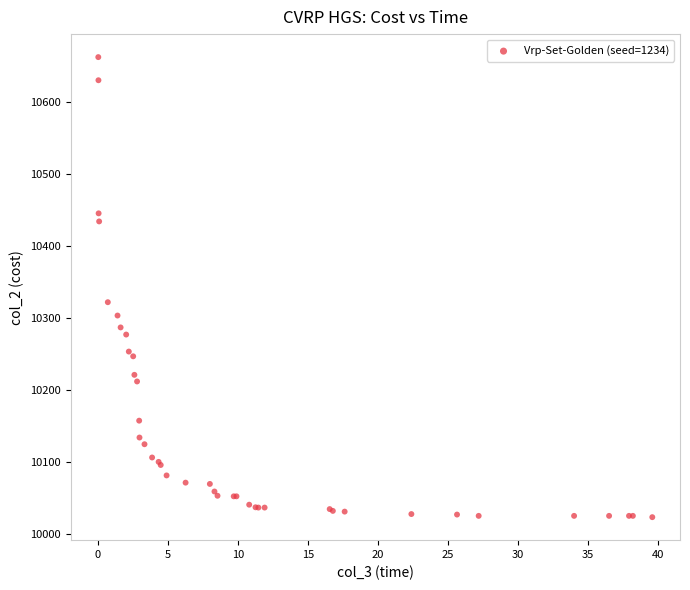

What Y value in the scatter plot is closest to 10343?

10322.1